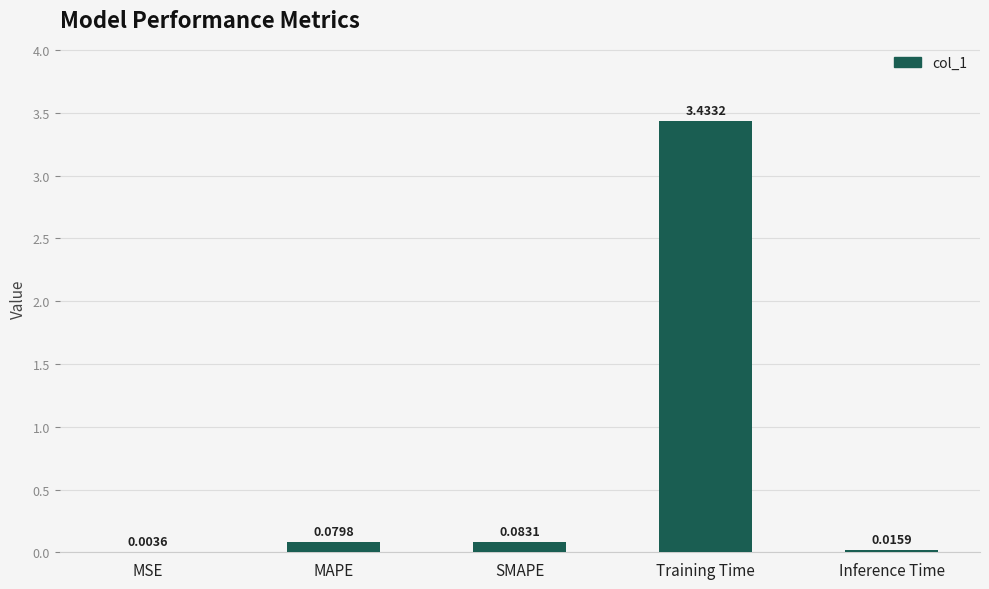

Are the bars horizontal?

No